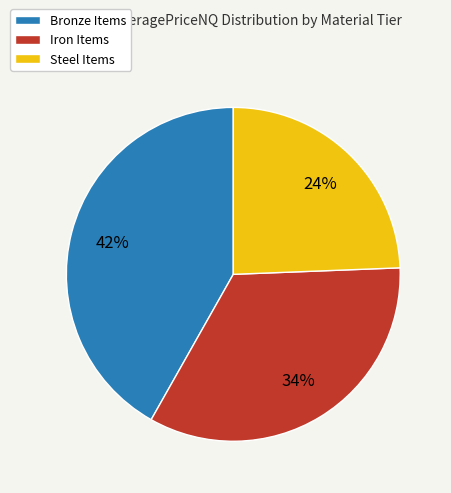

Is there any slice that represents more than half of the pie?

No